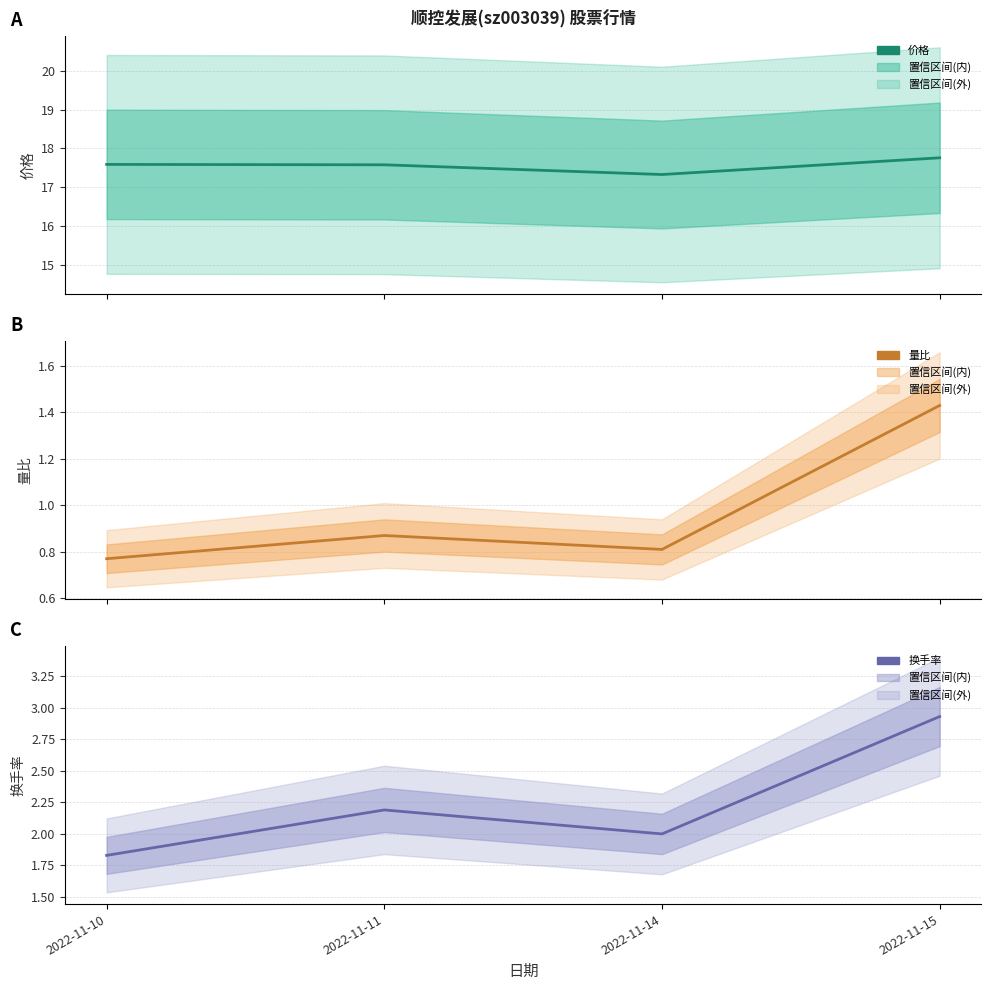

At which label does 换手率 first exceed 2?

2022-11-11